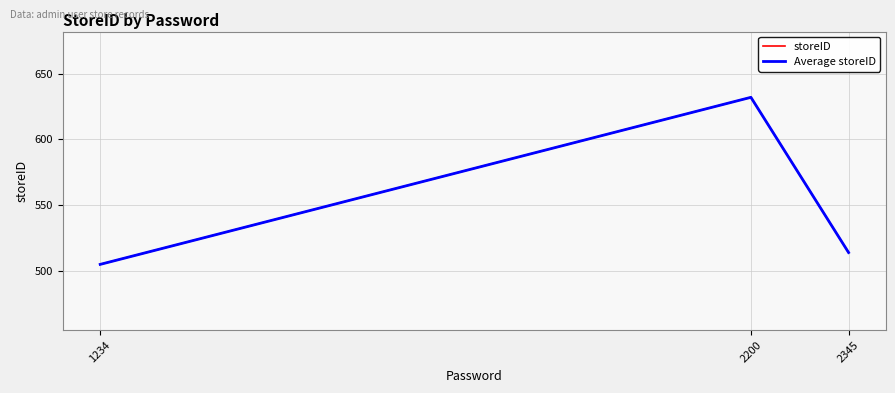

What is the total value across all series at 2345?

1028